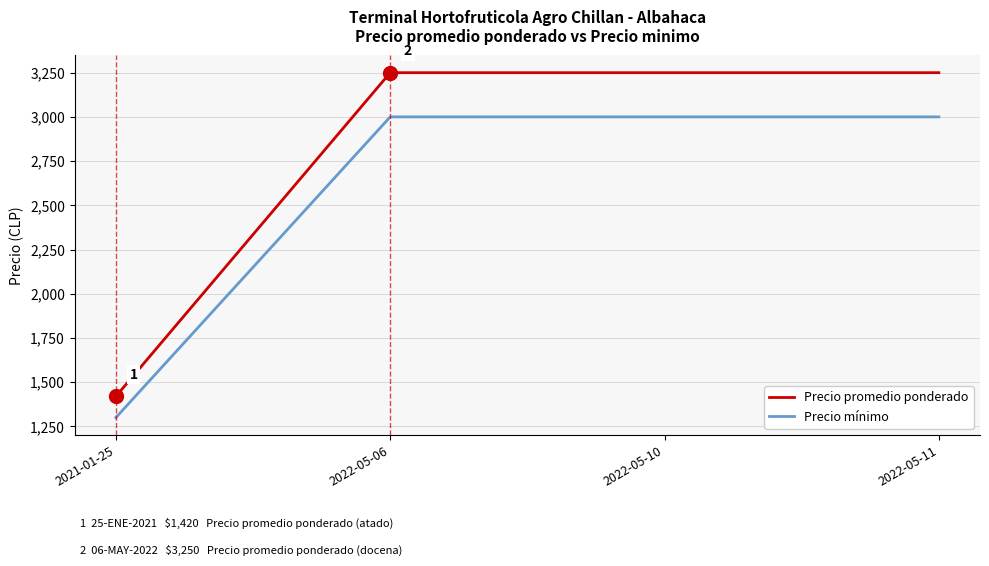

How many values in the Precio promedio ponderado series are below 3250?

1